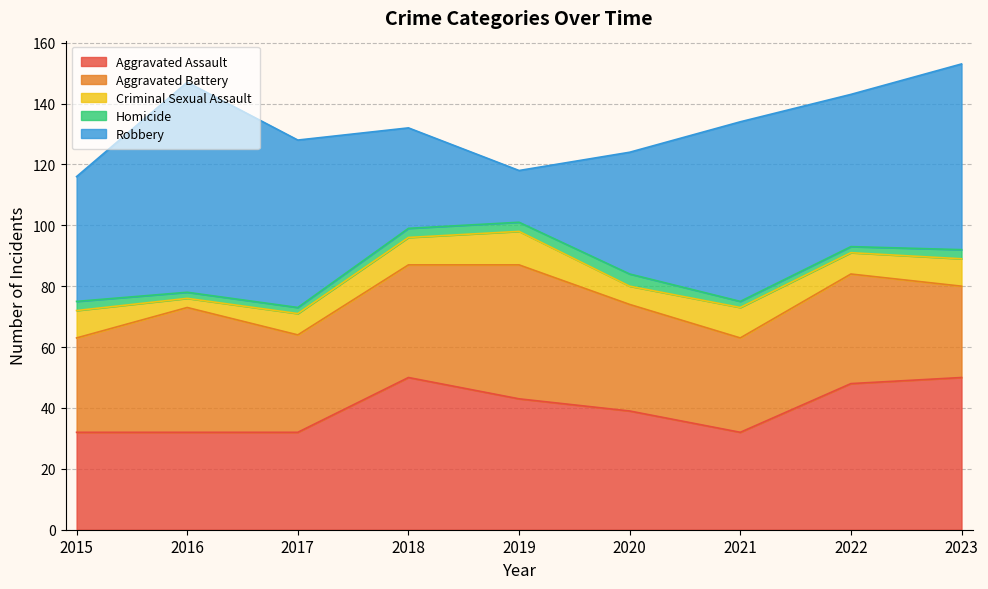

What is the difference between the highest and lowest values at 2018?

47